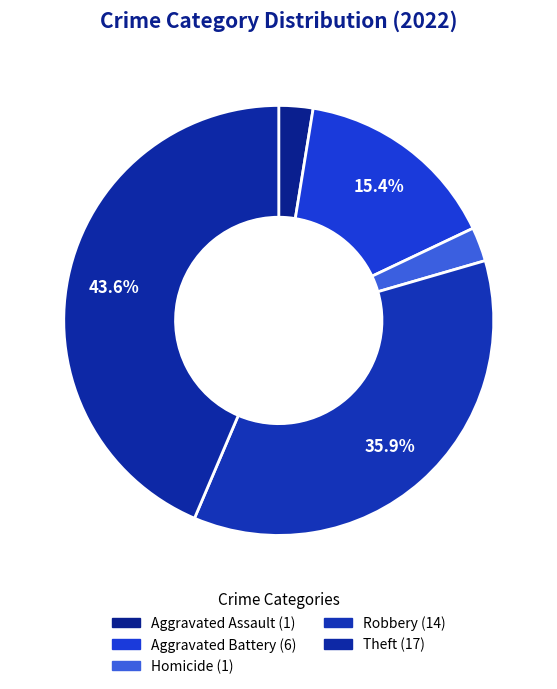

Count the number of slices in the pie.

5